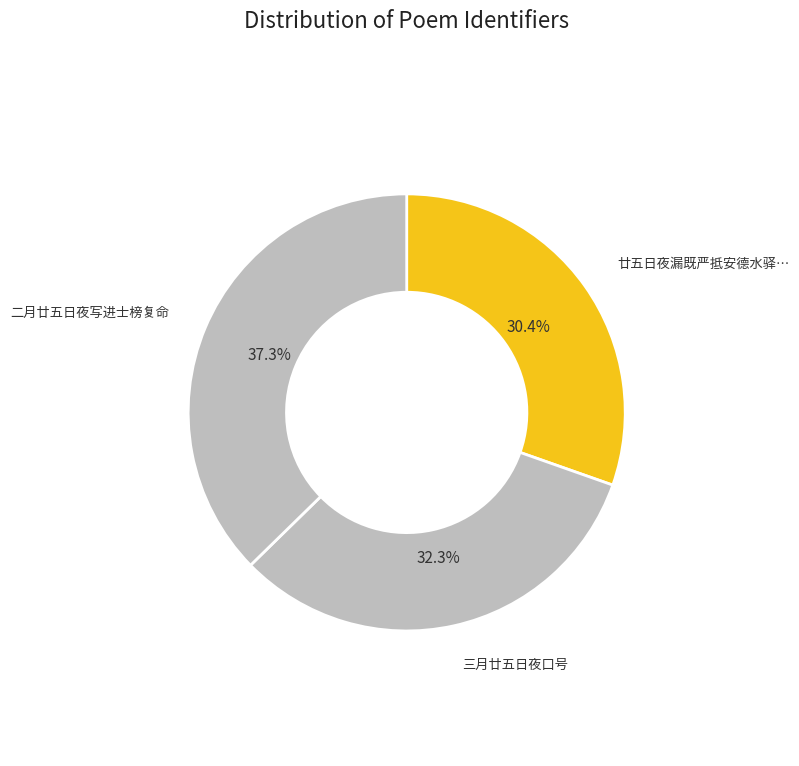

Count the number of slices in the pie.

3